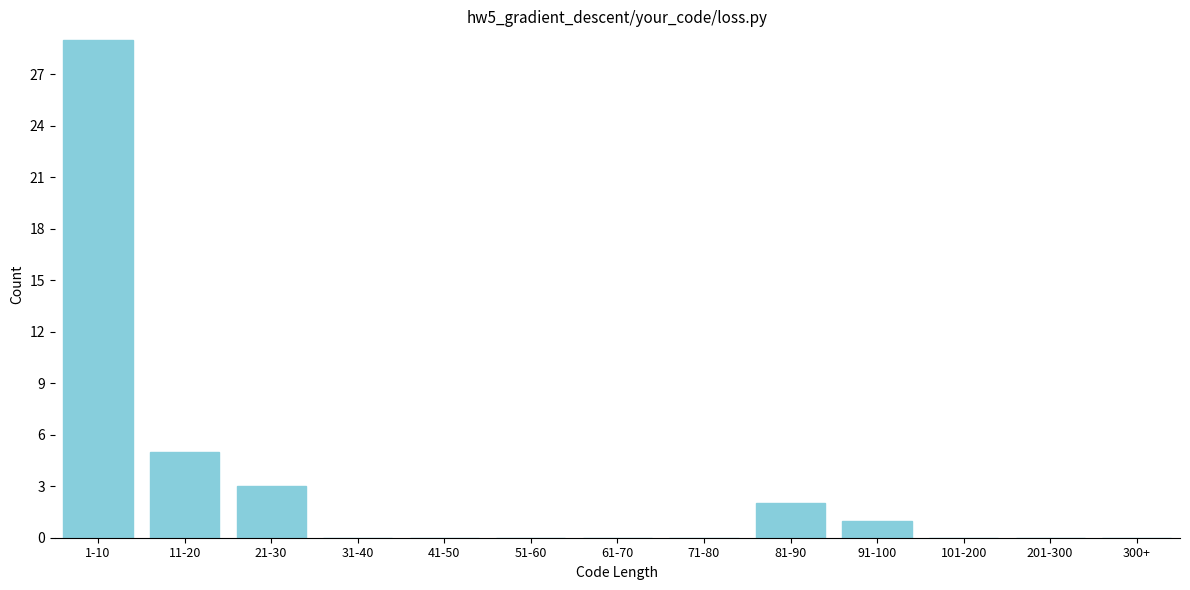

Reading right to left, transcribe all the data shown in this chart.

300+=0	201-300=0	101-200=0	91-100=1	81-90=2	71-80=0	61-70=0	51-60=0	41-50=0	31-40=0	21-30=3	11-20=5	1-10=29